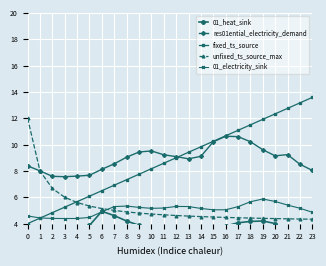

List the series in order of their peak value, highest first.

fixed_ts_source, unfixed_ts_source_max, res01ential_electricity_demand, 01_electricity_sink, 01_heat_sink